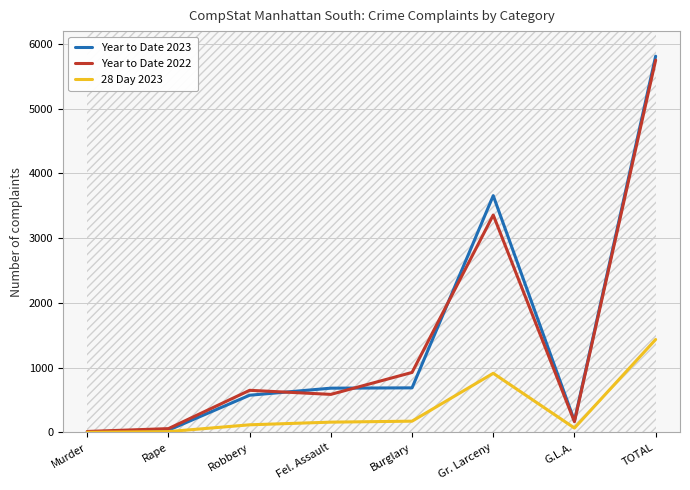

The value of Year to Date 2023 at Robbery is 573. True or false?

True